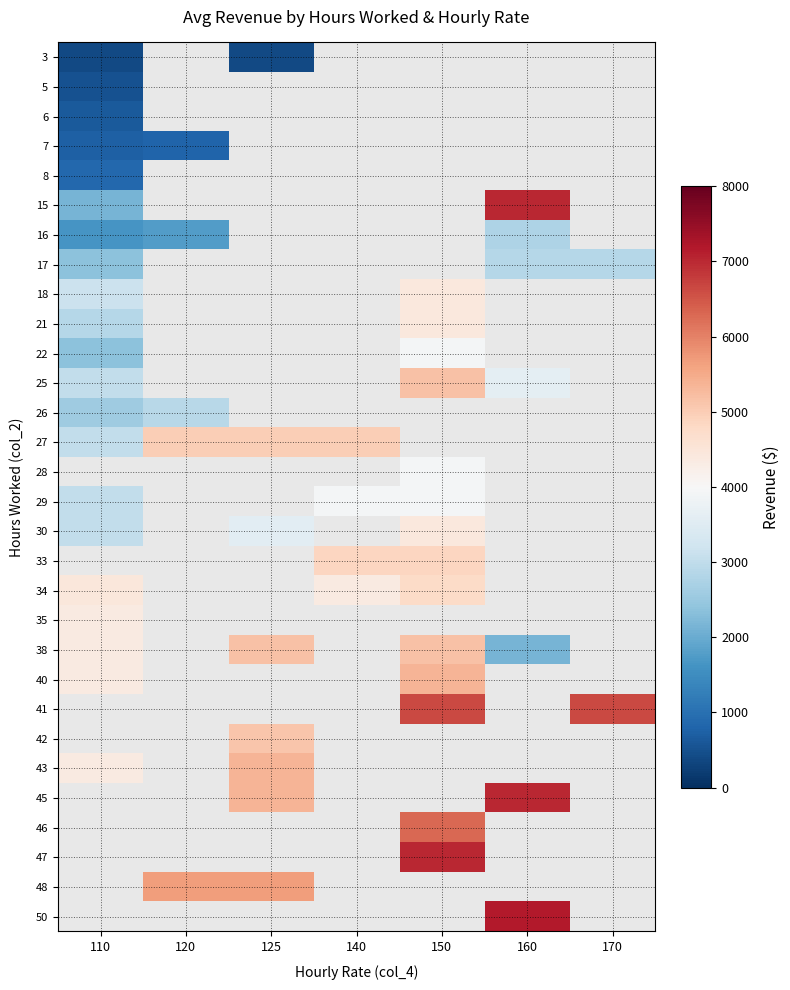

Rank the series by their maximum value, from highest to lowest.

15, 25, 28, 33, 40, 34, 18, 30, 41, 42, 43, 27, 21, 22, 29, 26, 17, 16, 8, 7, 6, 5, 3, 45, 46, 47, 48, 50, 38, 35